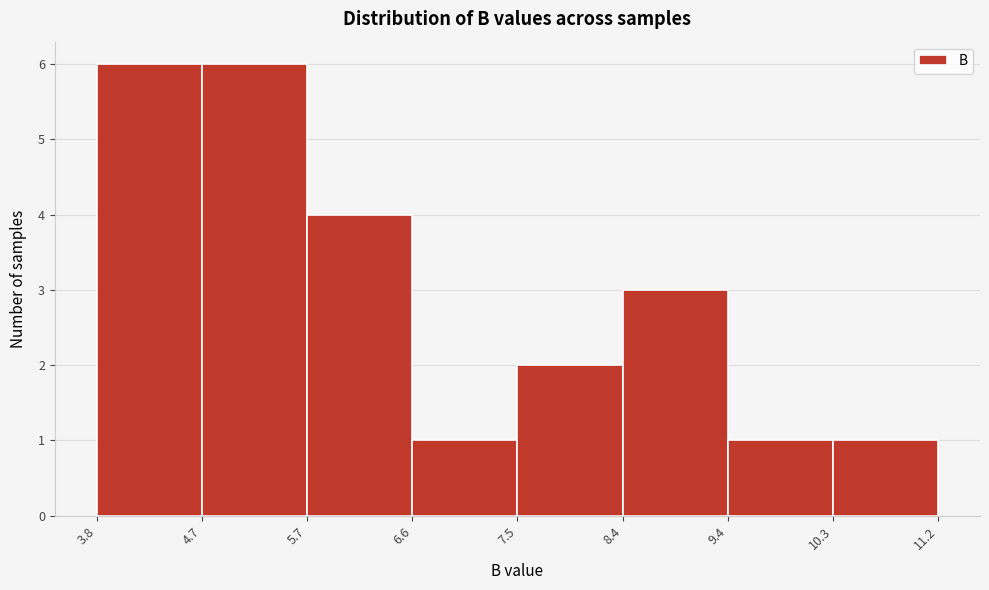

Reading left to right, list every bar in this chart as the range it spans on the x-axis followed by its height. The values are not printed on the chart, so give them approximately, as read against the axis.

3.8 to 4.7: 6
4.7 to 5.7: 6
5.7 to 6.6: 4
6.6 to 7.5: 1
7.5 to 8.4: 2
8.4 to 9.4: 3
9.4 to 10.3: 1
10.3 to 11.2: 1